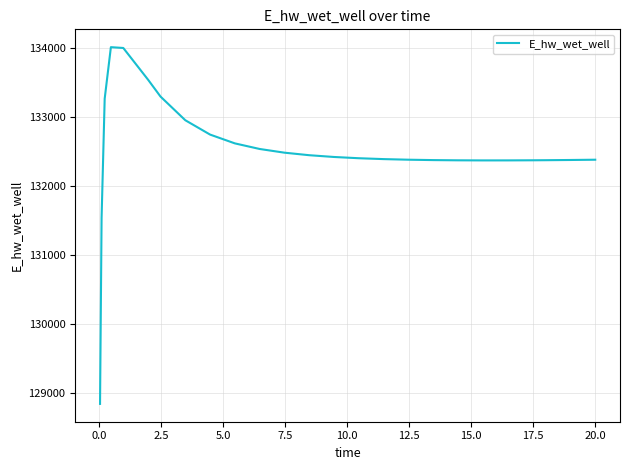

What is the minimum value shown in the chart?

128841.0